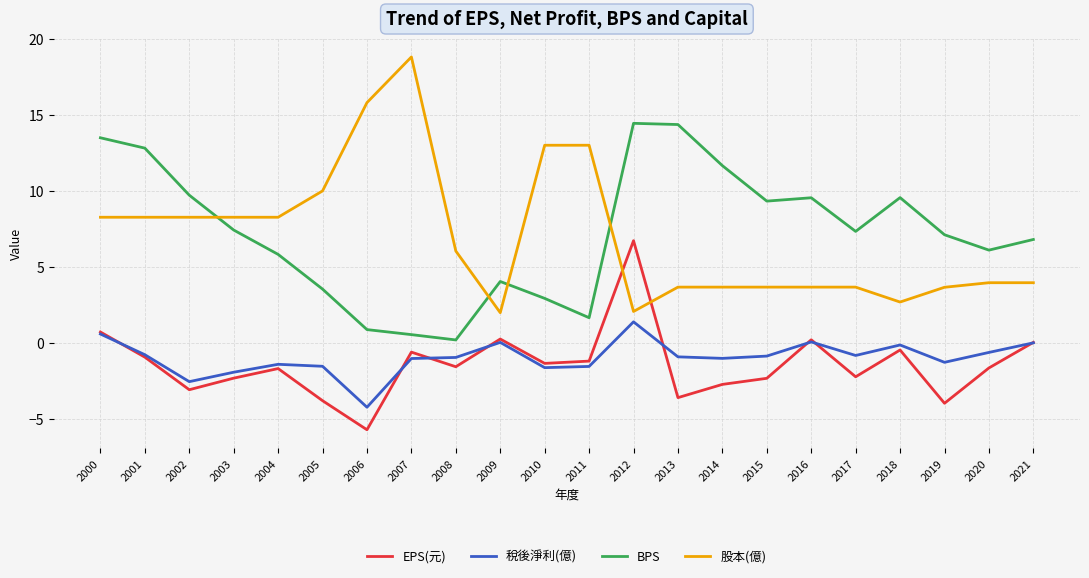

True or false: BPS has a value of 1.5 at 2009.

False